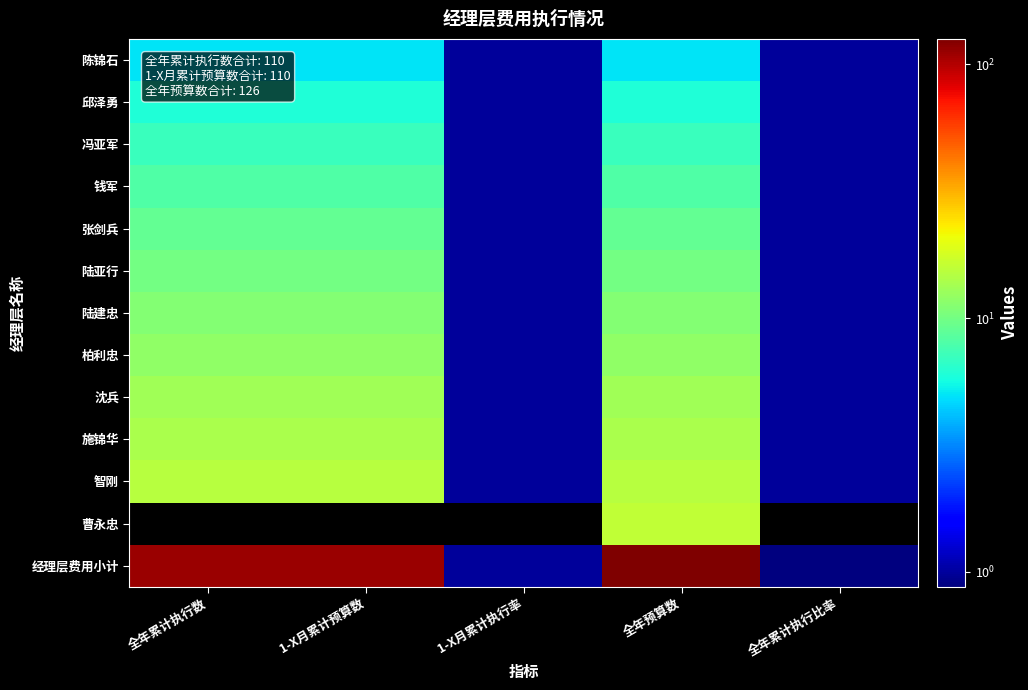

What is the total value across all series at 全年预算数?

252.0